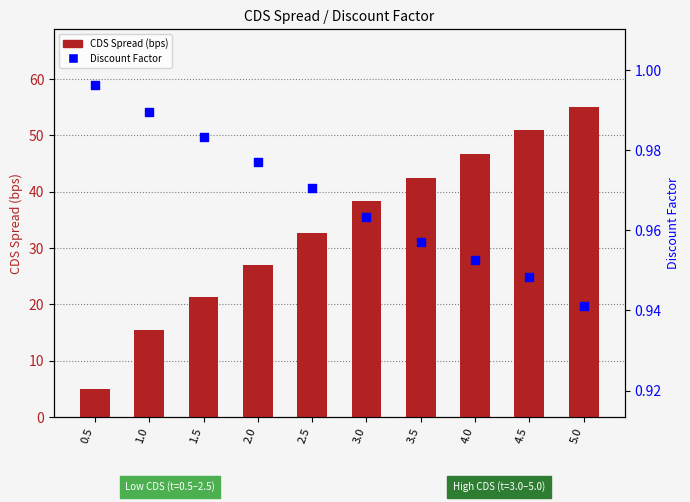

At which category is the sum across all series the highest?

5.0